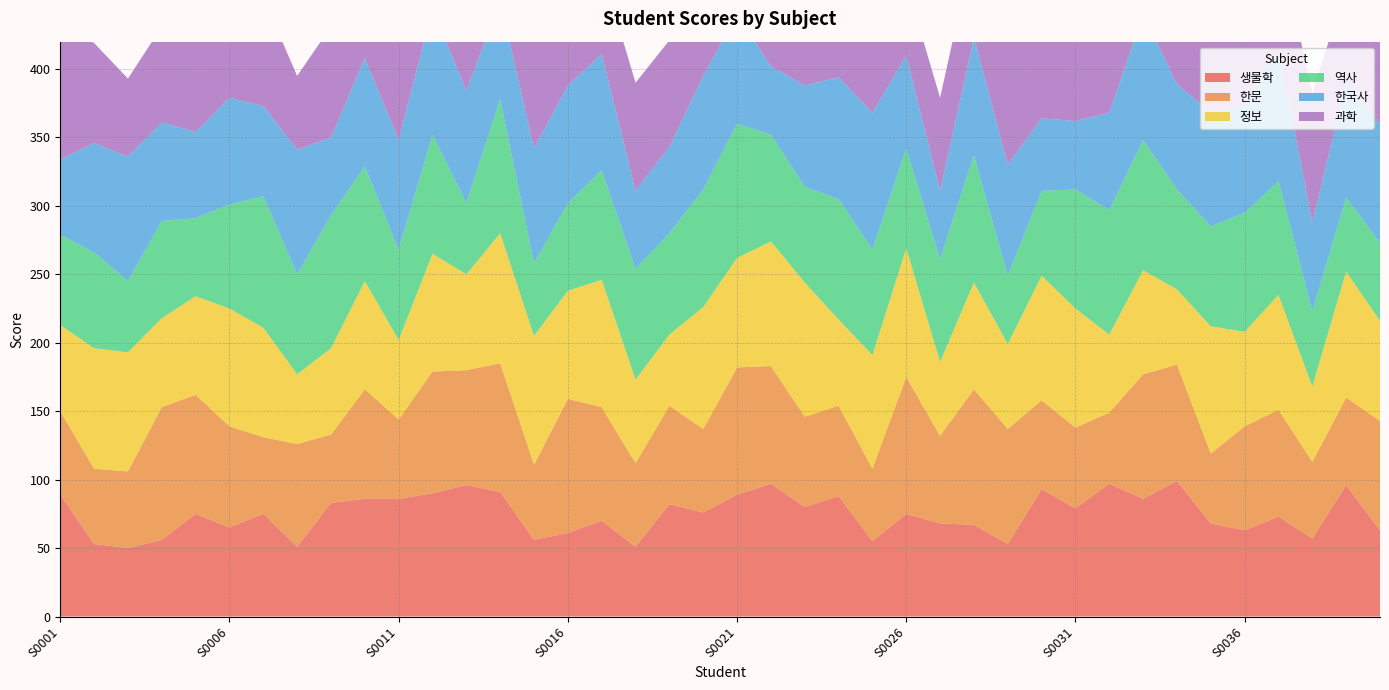

Reading left to right, extract all data points from this chart.

생물학: S0001=89	S0002=53	S0003=50	S0004=56	S0005=75	S0006=65	S0007=75	S0008=51	S0009=83	S0010=86	S0011=86	S0012=90	S0013=96	S0014=91	S0015=56	S0016=61	S0017=70	S0018=51	S0019=82	S0020=76	S0021=89	S0022=97	S0023=80	S0024=88	S0025=55	S0026=75	S0027=68	S0028=67	S0029=53	S0030=93	S0031=79	S0032=97	S0033=86	S0034=99	S0035=68	S0036=63	S0037=73	S0038=57	S0039=96	S0040=63
한문: S0001=61	S0002=55	S0003=56	S0004=97	S0005=87	S0006=74	S0007=56	S0008=75	S0009=50	S0010=80	S0011=58	S0012=89	S0013=84	S0014=94	S0015=55	S0016=98	S0017=83	S0018=61	S0019=72	S0020=61	S0021=93	S0022=86	S0023=66	S0024=66	S0025=53	S0026=100	S0027=64	S0028=99	S0029=84	S0030=65	S0031=59	S0032=52	S0033=91	S0034=85	S0035=51	S0036=76	S0037=78	S0038=56	S0039=64	S0040=80
정보: S0001=63	S0002=88	S0003=87	S0004=65	S0005=72	S0006=86	S0007=80	S0008=51	S0009=63	S0010=79	S0011=58	S0012=86	S0013=70	S0014=95	S0015=94	S0016=79	S0017=93	S0018=61	S0019=52	S0020=89	S0021=80	S0022=91	S0023=98	S0024=63	S0025=83	S0026=94	S0027=54	S0028=78	S0029=62	S0030=91	S0031=87	S0032=57	S0033=76	S0034=55	S0035=93	S0036=69	S0037=84	S0038=55	S0039=92	S0040=73
역사: S0001=66	S0002=70	S0003=52	S0004=71	S0005=57	S0006=76	S0007=96	S0008=73	S0009=97	S0010=84	S0011=66	S0012=87	S0013=52	S0014=98	S0015=53	S0016=64	S0017=80	S0018=81	S0019=74	S0020=86	S0021=98	S0022=78	S0023=70	S0024=88	S0025=77	S0026=73	S0027=75	S0028=93	S0029=50	S0030=62	S0031=87	S0032=91	S0033=95	S0034=73	S0035=73	S0036=87	S0037=83	S0038=55	S0039=54	S0040=57
한국사: S0001=55	S0002=80	S0003=91	S0004=72	S0005=63	S0006=78	S0007=66	S0008=91	S0009=57	S0010=79	S0011=80	S0012=92	S0013=82	S0014=72	S0015=84	S0016=86	S0017=85	S0018=57	S0019=63	S0020=83	S0021=80	S0022=50	S0023=74	S0024=89	S0025=100	S0026=68	S0027=50	S0028=86	S0029=81	S0030=53	S0031=50	S0032=71	S0033=92	S0034=77	S0035=83	S0036=78	S0037=97	S0038=65	S0039=84	S0040=87
과학: S0001=98	S0002=73	S0003=57	S0004=70	S0005=83	S0006=50	S0007=79	S0008=54	S0009=81	S0010=97	S0011=74	S0012=52	S0013=82	S0014=55	S0015=83	S0016=83	S0017=62	S0018=79	S0019=78	S0020=97	S0021=99	S0022=82	S0023=56	S0024=59	S0025=82	S0026=53	S0027=68	S0028=68	S0029=99	S0030=83	S0031=61	S0032=79	S0033=81	S0034=98	S0035=82	S0036=60	S0037=81	S0038=94	S0039=71	S0040=66